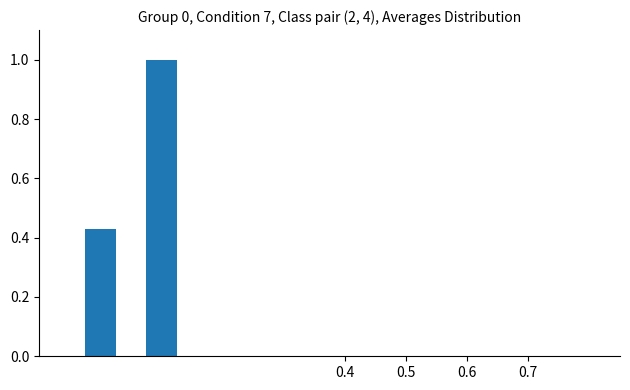

What is the maximum value shown in the chart?

1.0